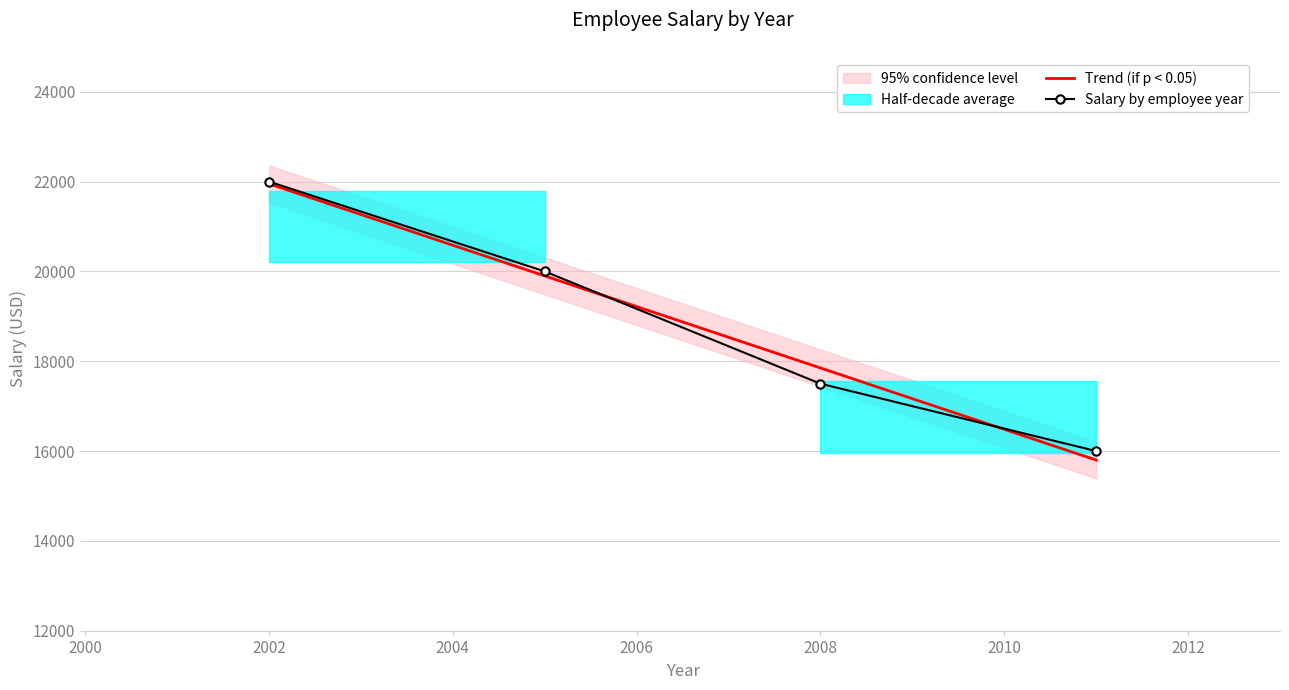

Reading left to right, extract all data points from this chart.

22000	20000	17500	16000